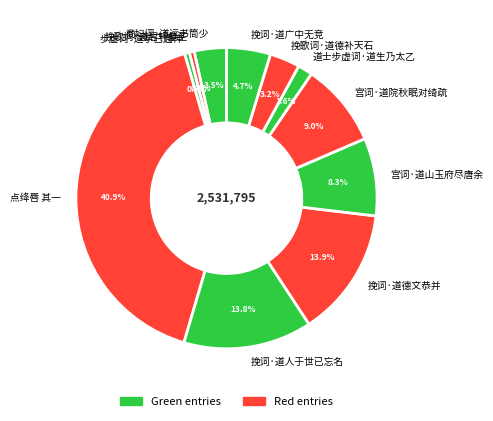

What is the largest slice in the pie chart?

点绛唇 其一